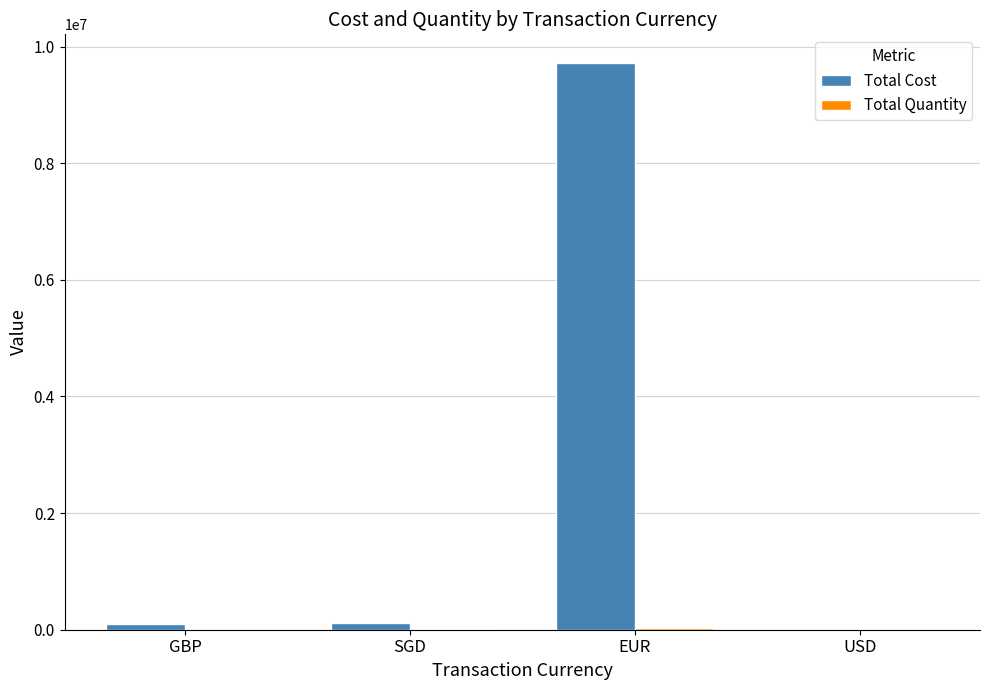

At which category does the chart reach its peak across all series?

EUR